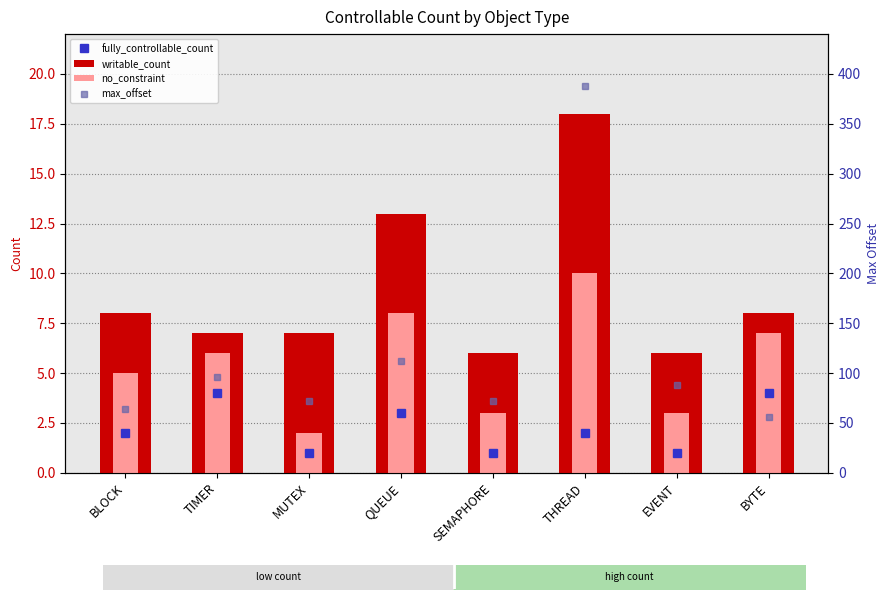

Which category has the lowest value across all series?

MUTEX